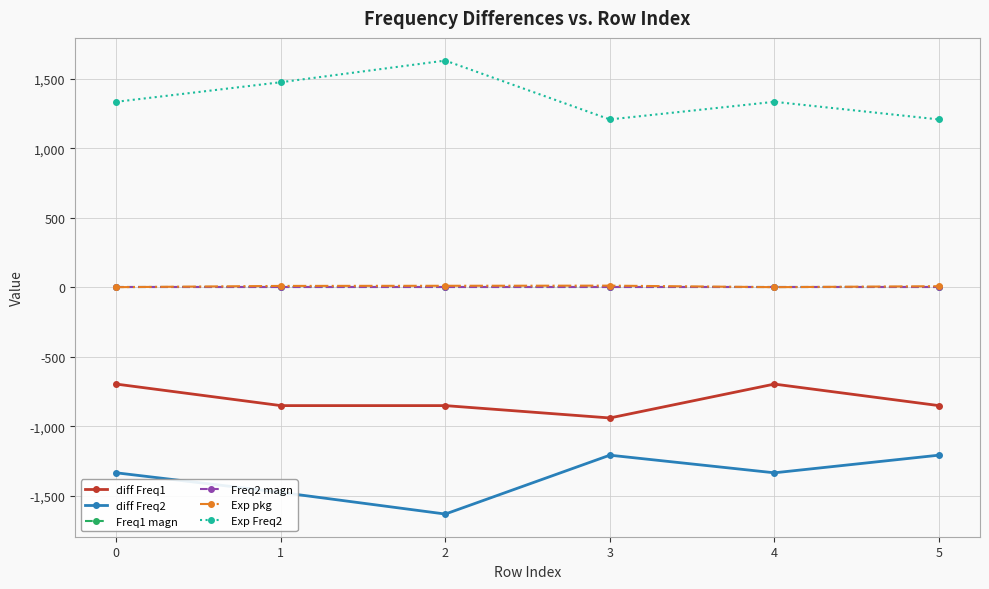

Between 1 and 4, which is larger?

4